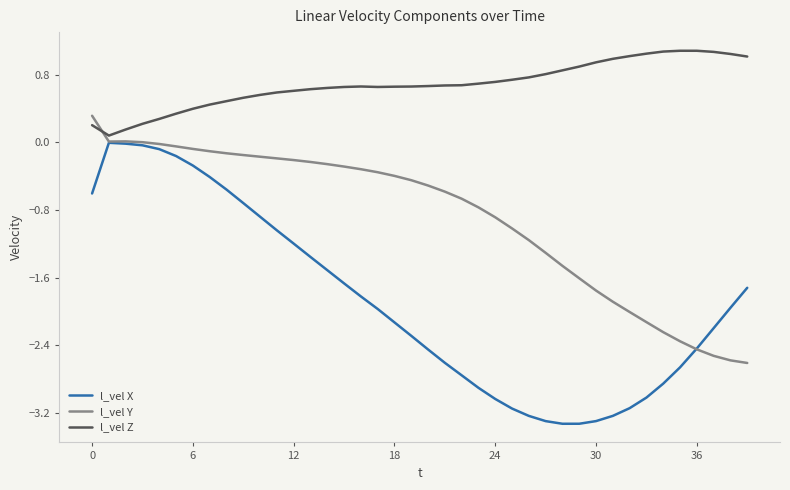

What is the minimum value shown in the chart?

-3.3